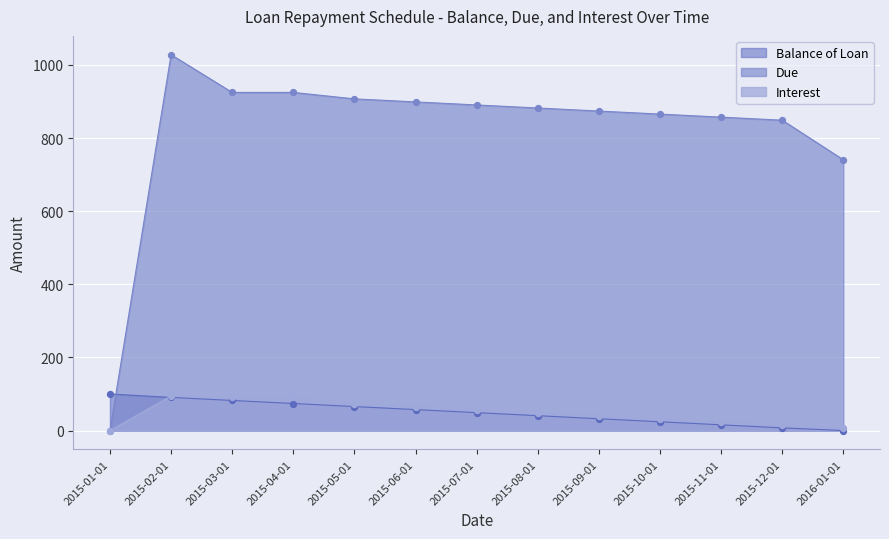

Which series has the largest Y range (max minus min)?

Due